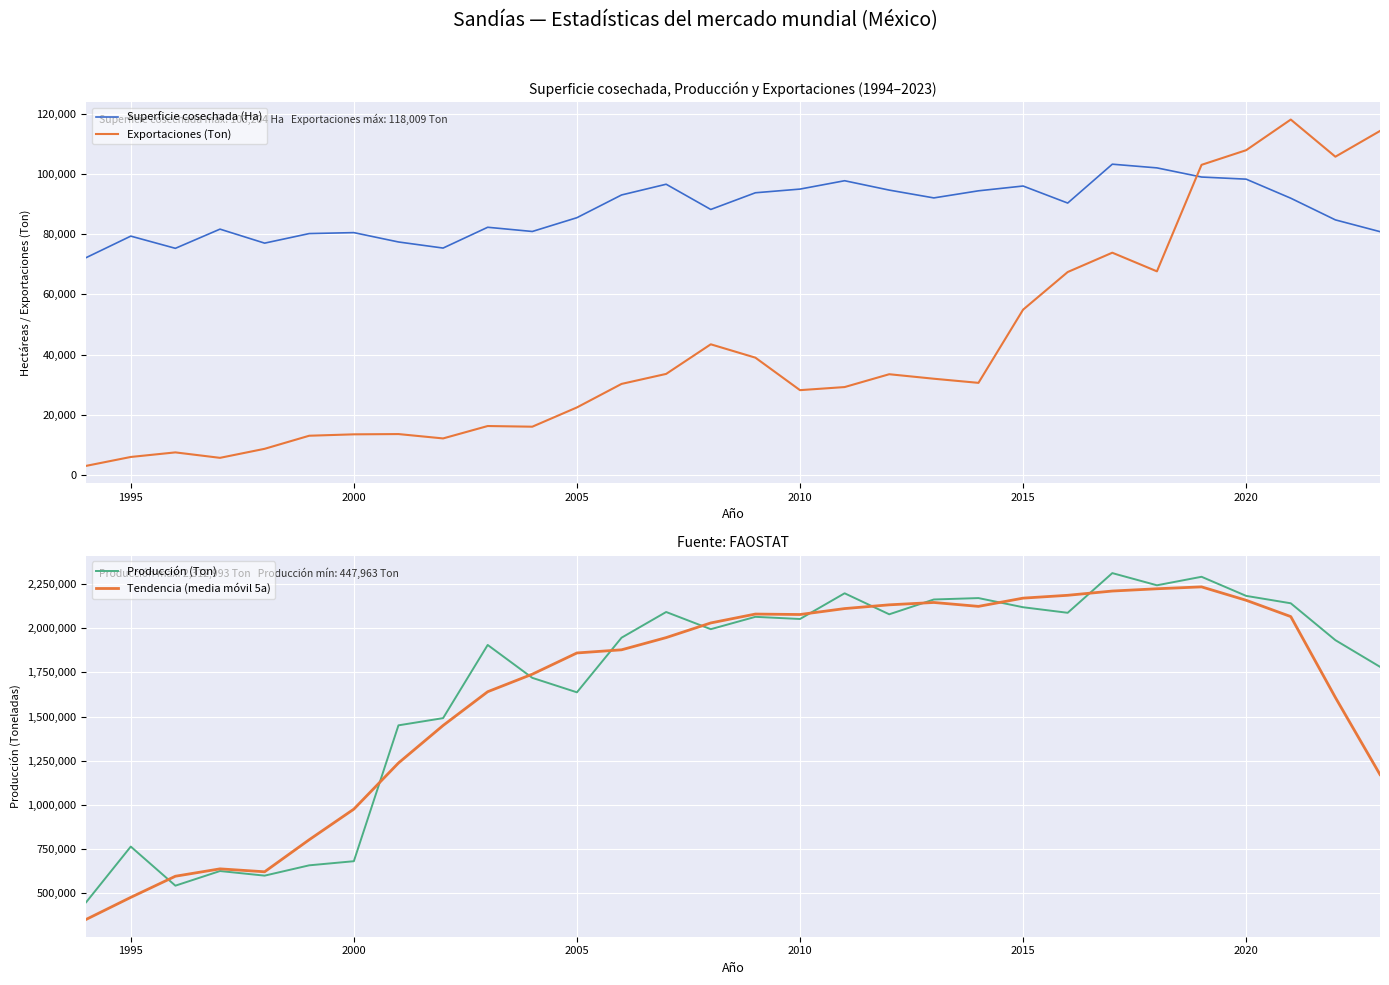

Which series ends up on top after the final intersection of Superficie cosechada (Ha) and Exportaciones (Ton)?

Exportaciones (Ton)